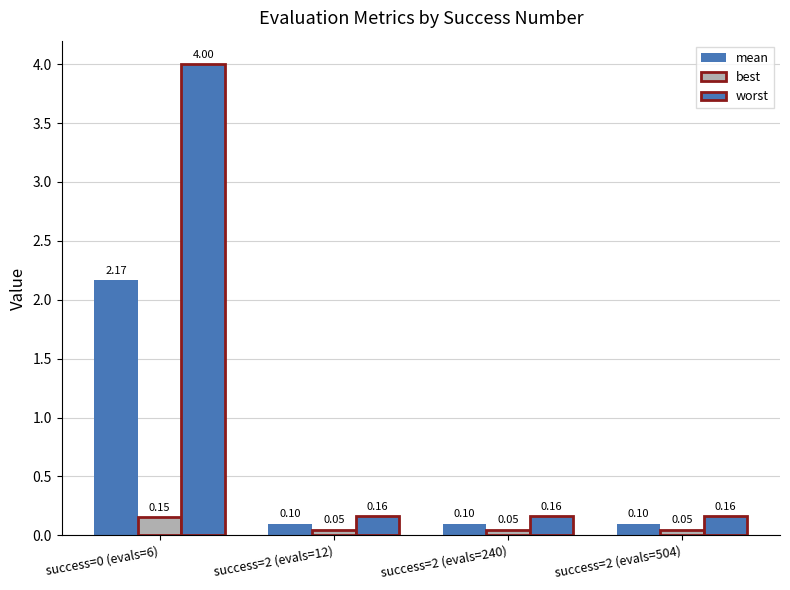

Reading right to left, extract all data points from this chart.

mean: success=2 (evals=504)=0.1	success=2 (evals=240)=0.1	success=2 (evals=12)=0.1	success=0 (evals=6)=2.2
best: success=2 (evals=504)=0.0	success=2 (evals=240)=0.0	success=2 (evals=12)=0.0	success=0 (evals=6)=0.2
worst: success=2 (evals=504)=0.2	success=2 (evals=240)=0.2	success=2 (evals=12)=0.2	success=0 (evals=6)=4.0